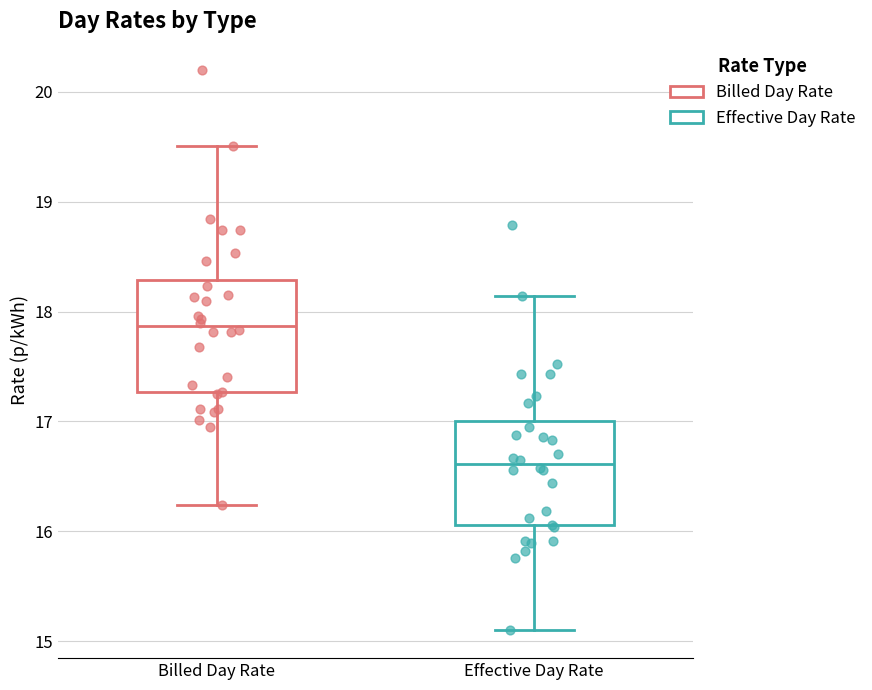

Where does the median line of the box for Billed Day Rate sit on the y-axis? The values are not printed on the chart, so give them approximately, as read against the axis.

17.9